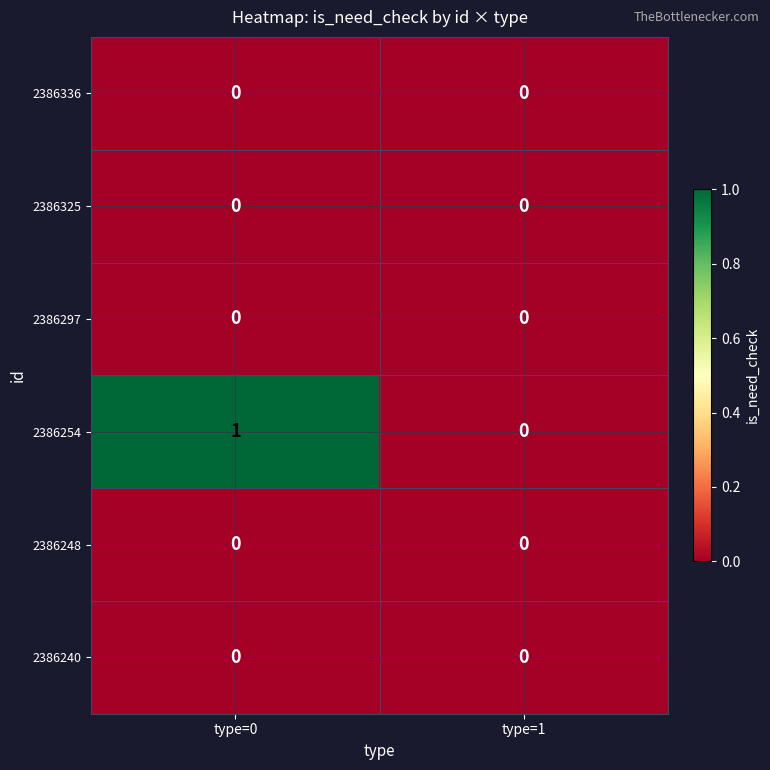

The 2386325 series shows 0 at type=0. True or false?

True